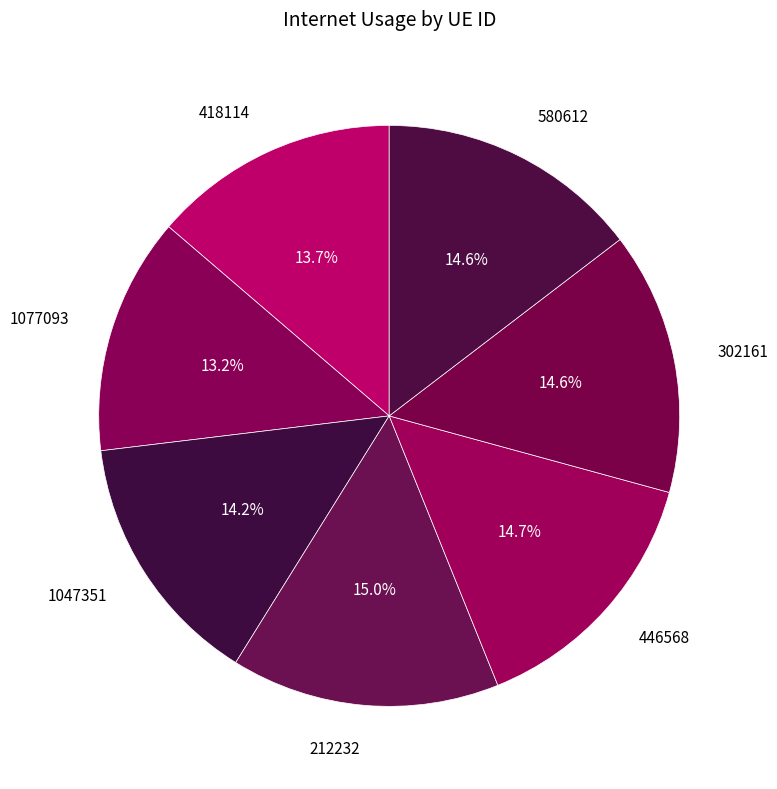

Is it true that 1077093 is 13% of the pie?

True